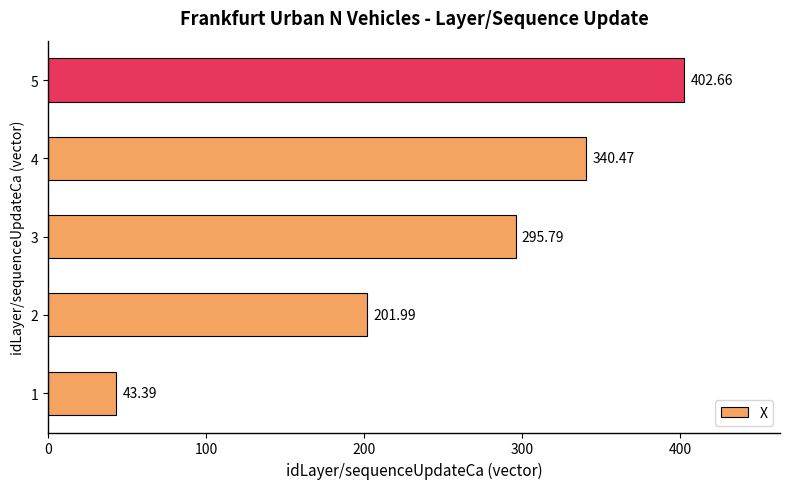

What is the difference between the maximum and minimum values?

359.3